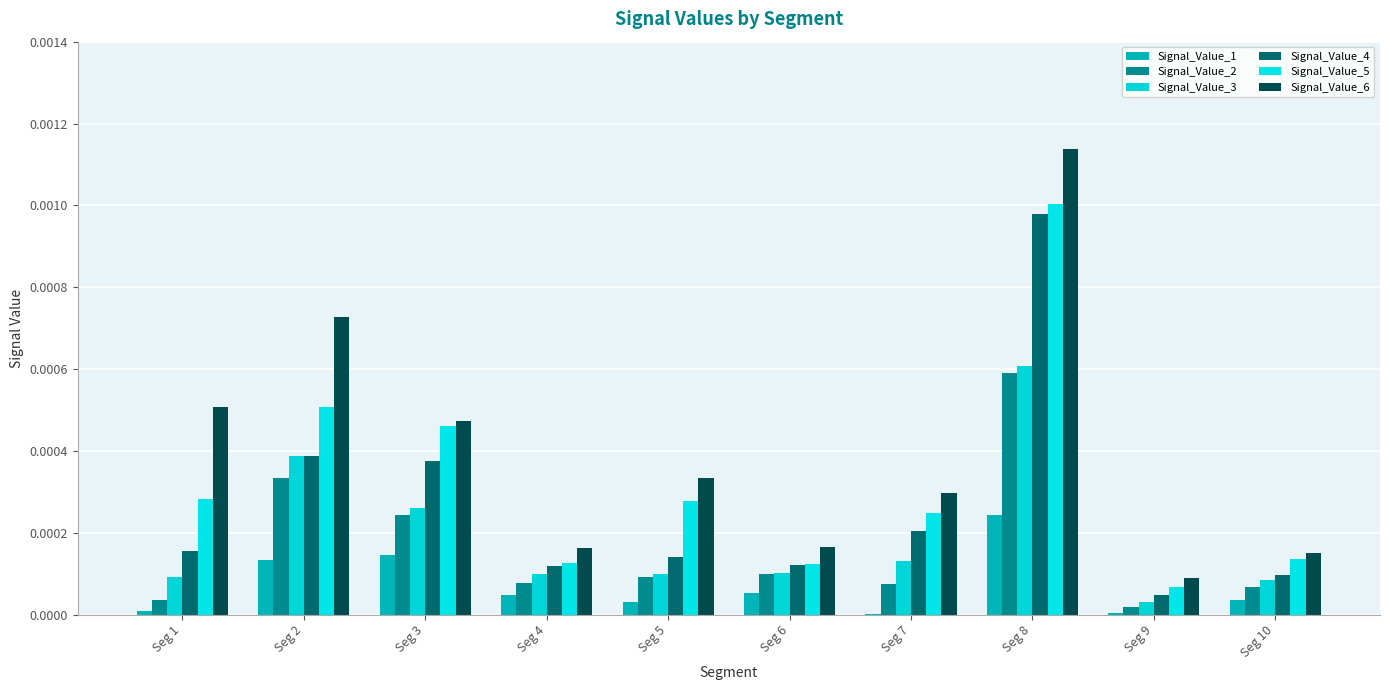

At how many categories does at least one series exceed 0?

10